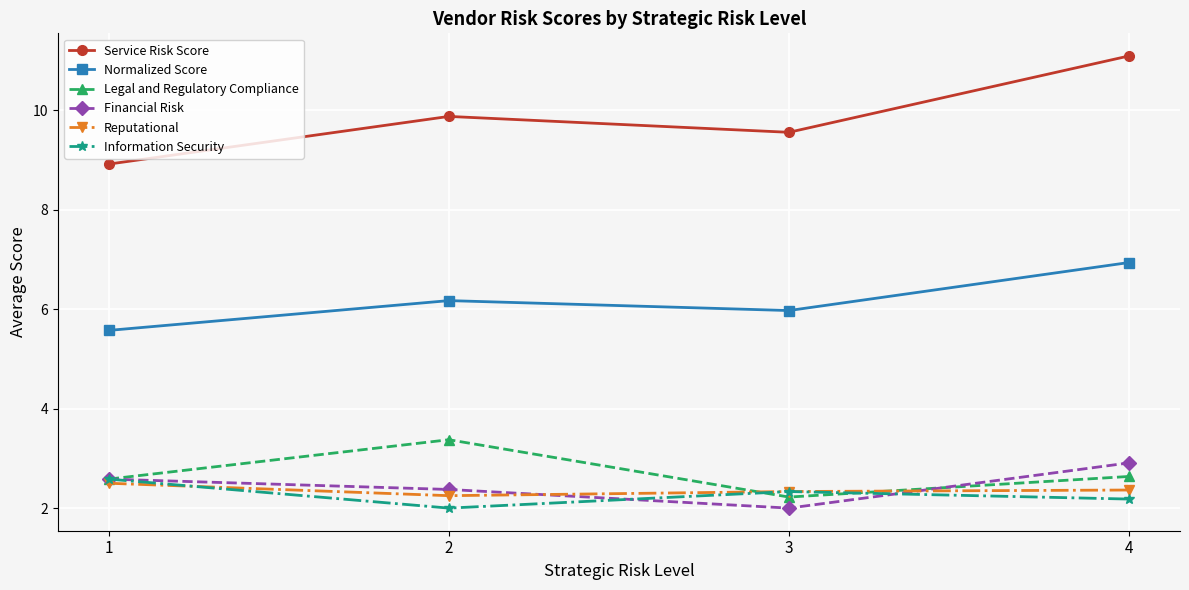

Which series has the widest spread of values?

Service Risk Score